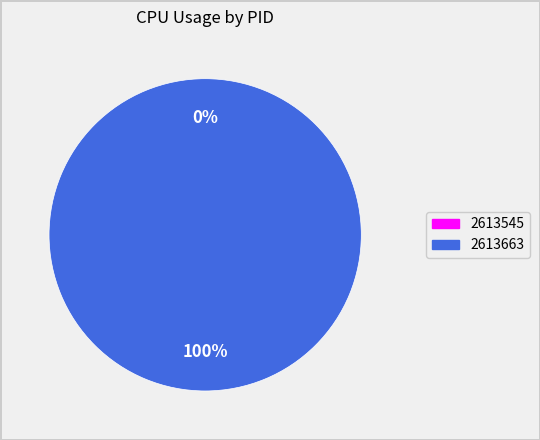

How much of the chart is everything except 2613545?

100.0%